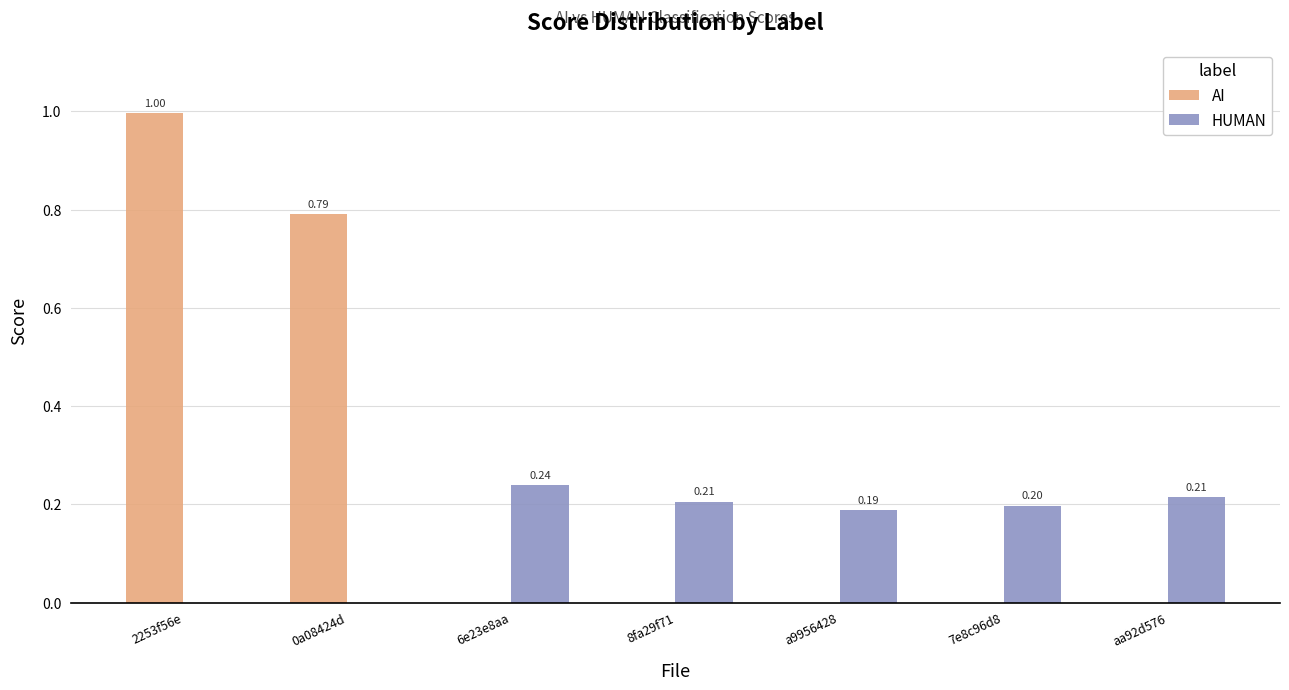

At which category is the sum across all series the highest?

2253f56e